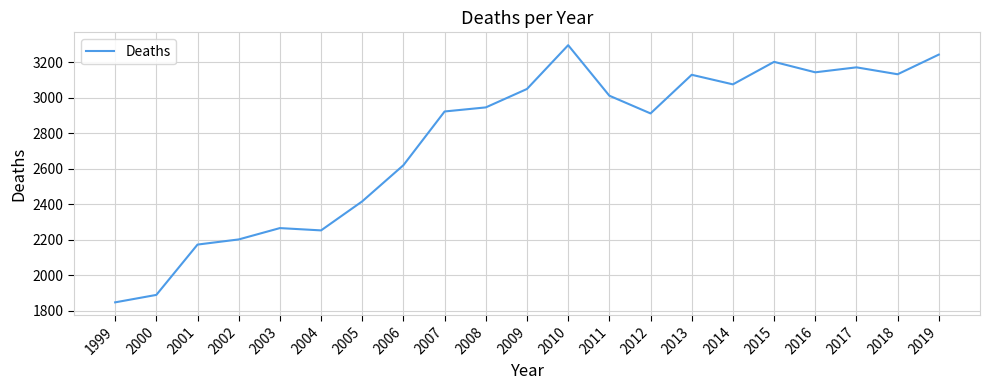

What is the change in value from 2008 to 2017?

+226